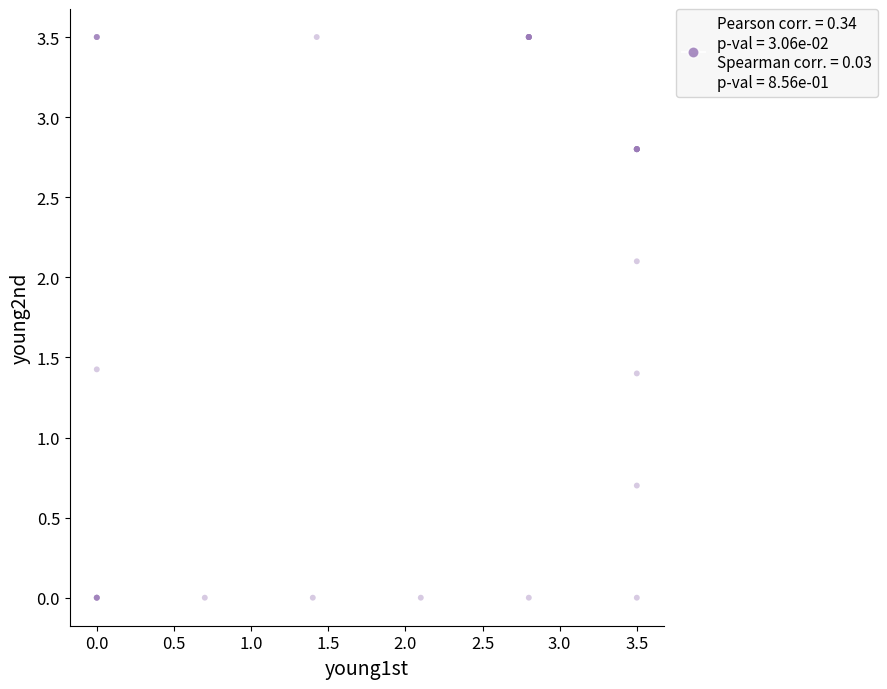

What Y value in the scatter plot is closest to 1?

0.7